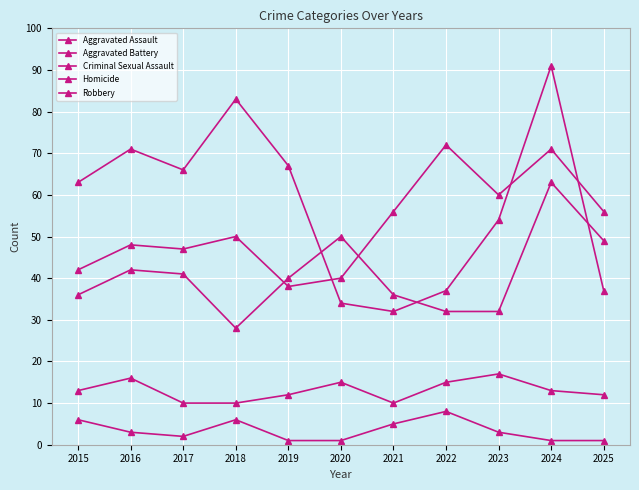

How many distinct data groups are displayed?

5